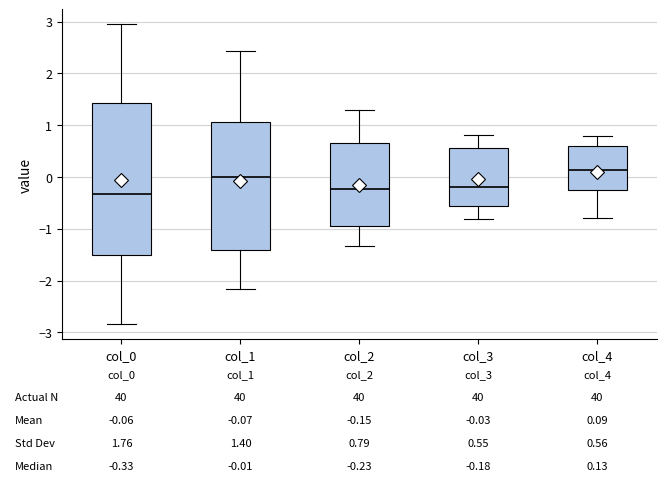

Comparing the boxes themselves (not the whiskers), which one is the tallest?

col_0